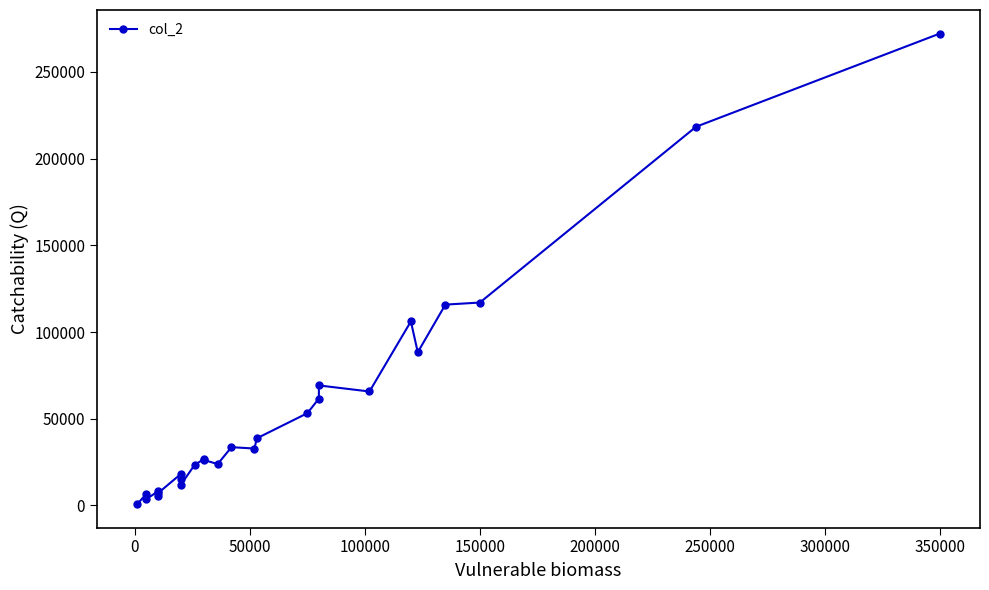

Where is the data nearest to the value 136445?

150000